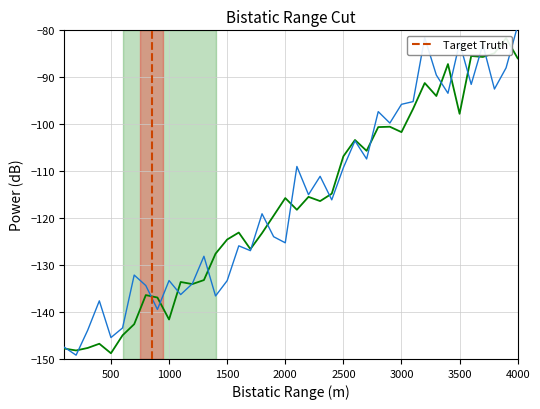

What is the change in value from 800 to 3200?

+45.2